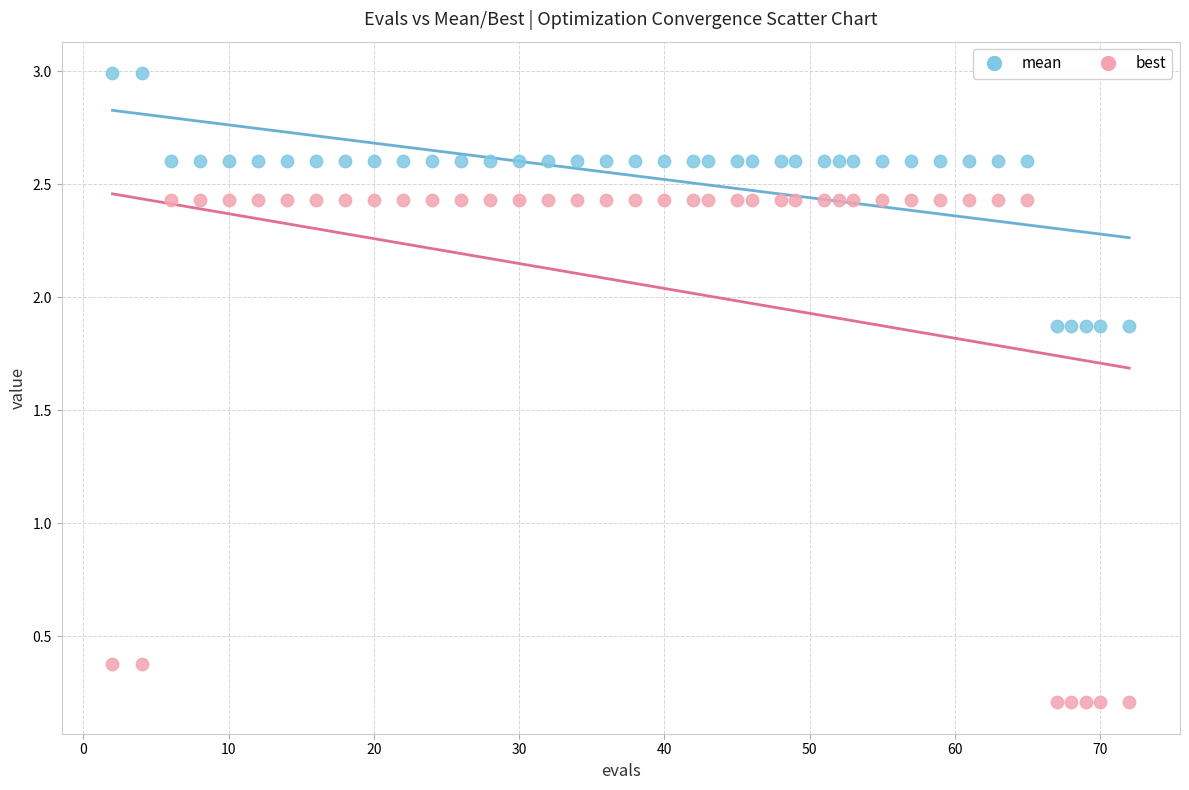

Which series reaches the minimum Y coordinate?

best